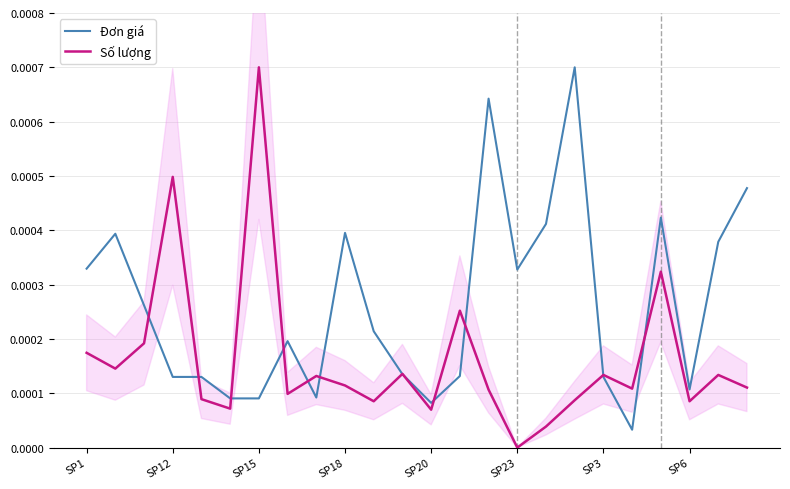

Rank the series by their average value, from highest to lowest.

Đơn giá, Số lượng